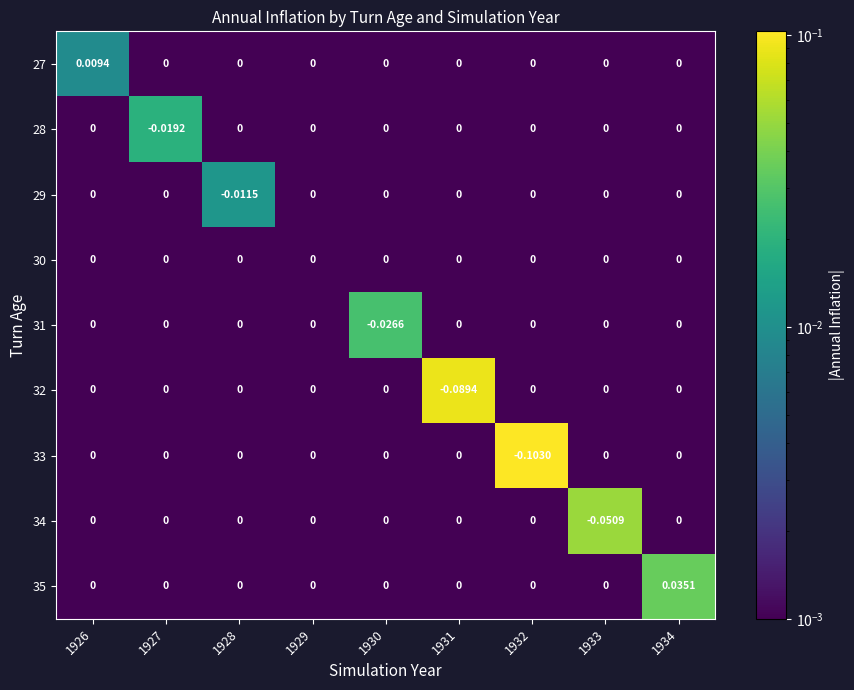

List the series in order of their peak value, highest first.

33, 32, 34, 35, 31, 28, 29, 27, 30